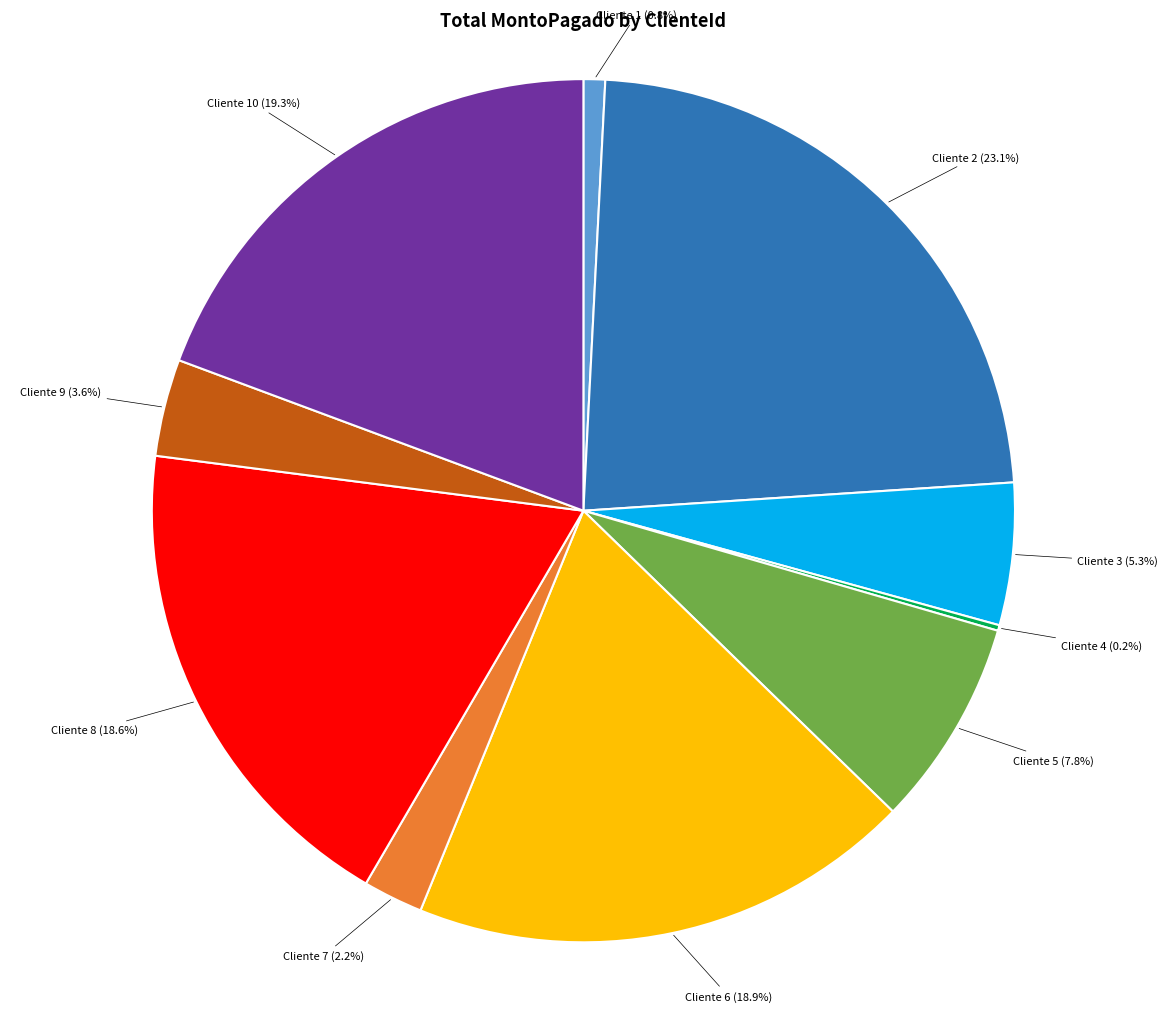

Does any single category account for the majority?

No